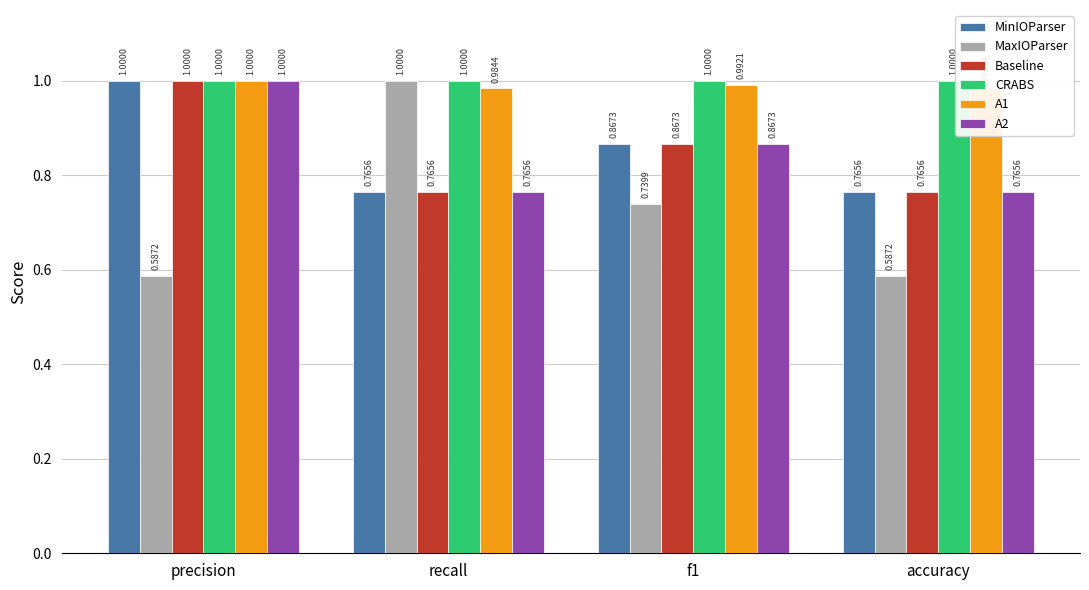

Which series has the largest range (max minus min)?

MaxIOParser